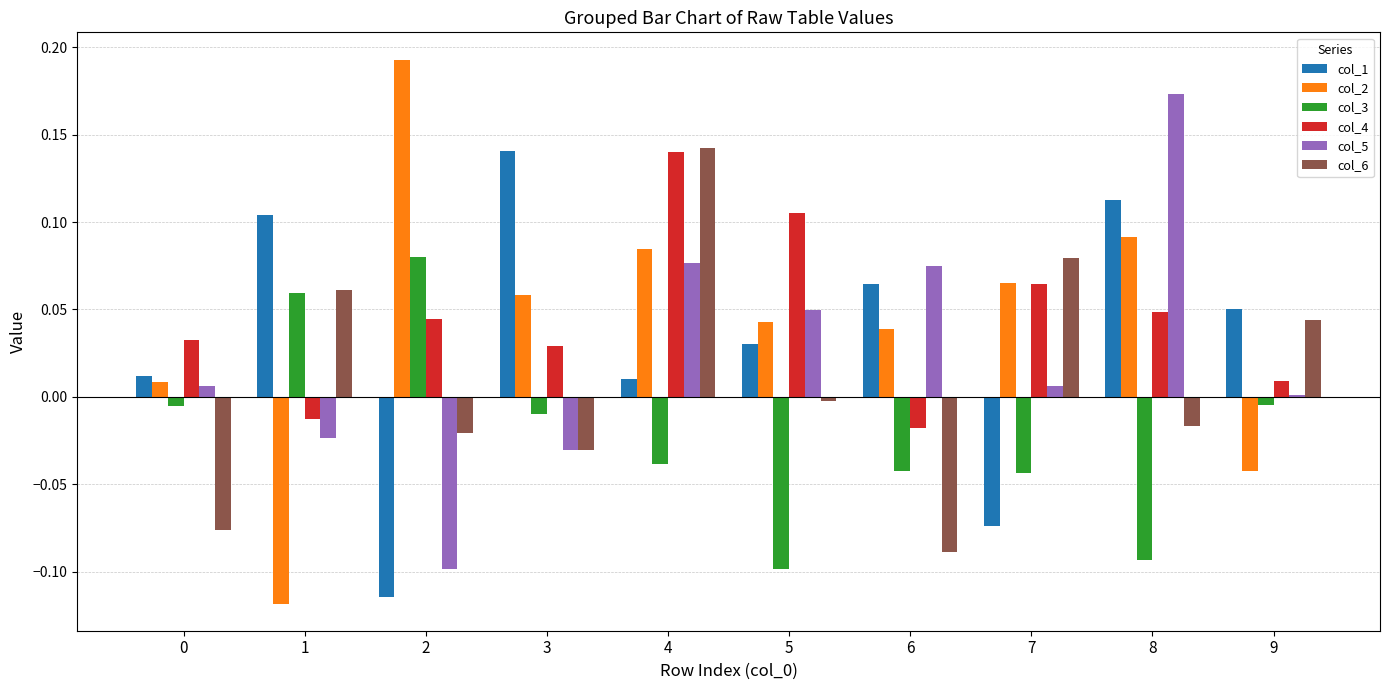

Are the bars horizontal?

No